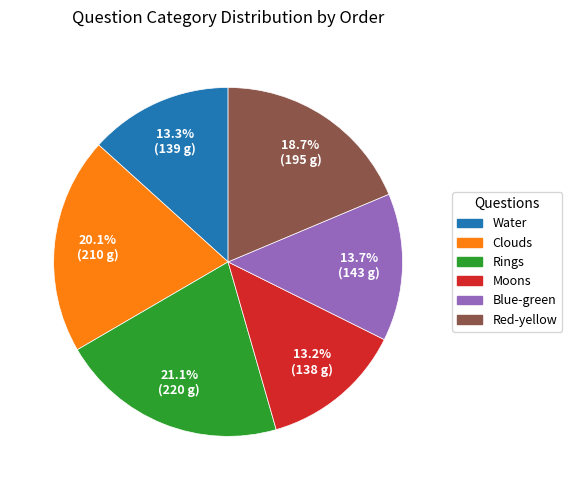

To the nearest percent, what is the average slice percentage?

17%